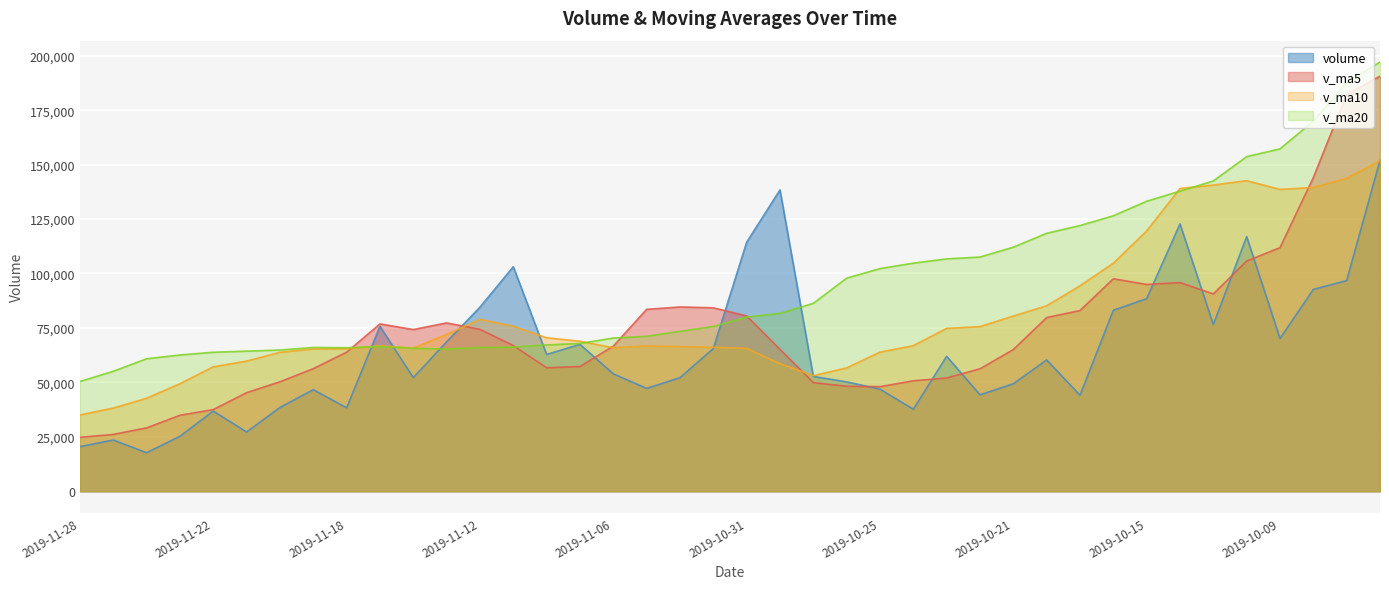

How many lines are shown in the chart?

4